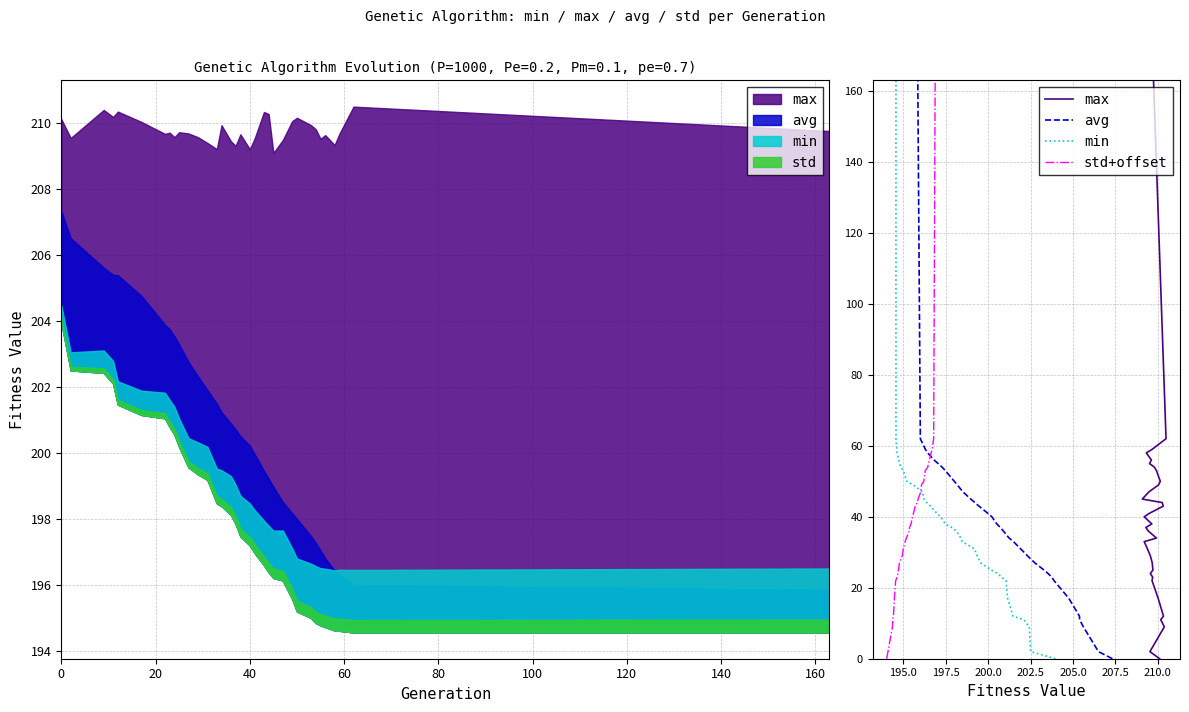

True or false: min and avg intersect in this chart.

False